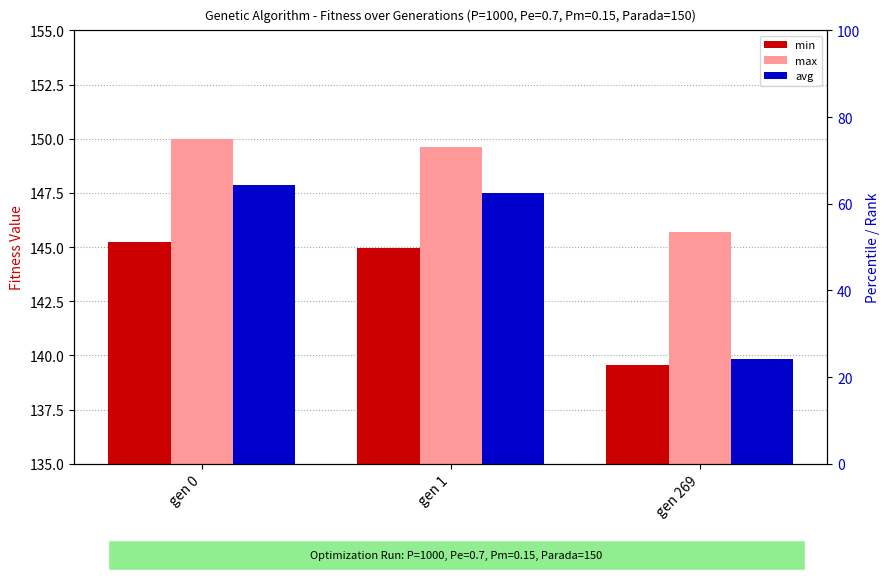

Are the bars grouped side by side (vs. stacked)?

Yes